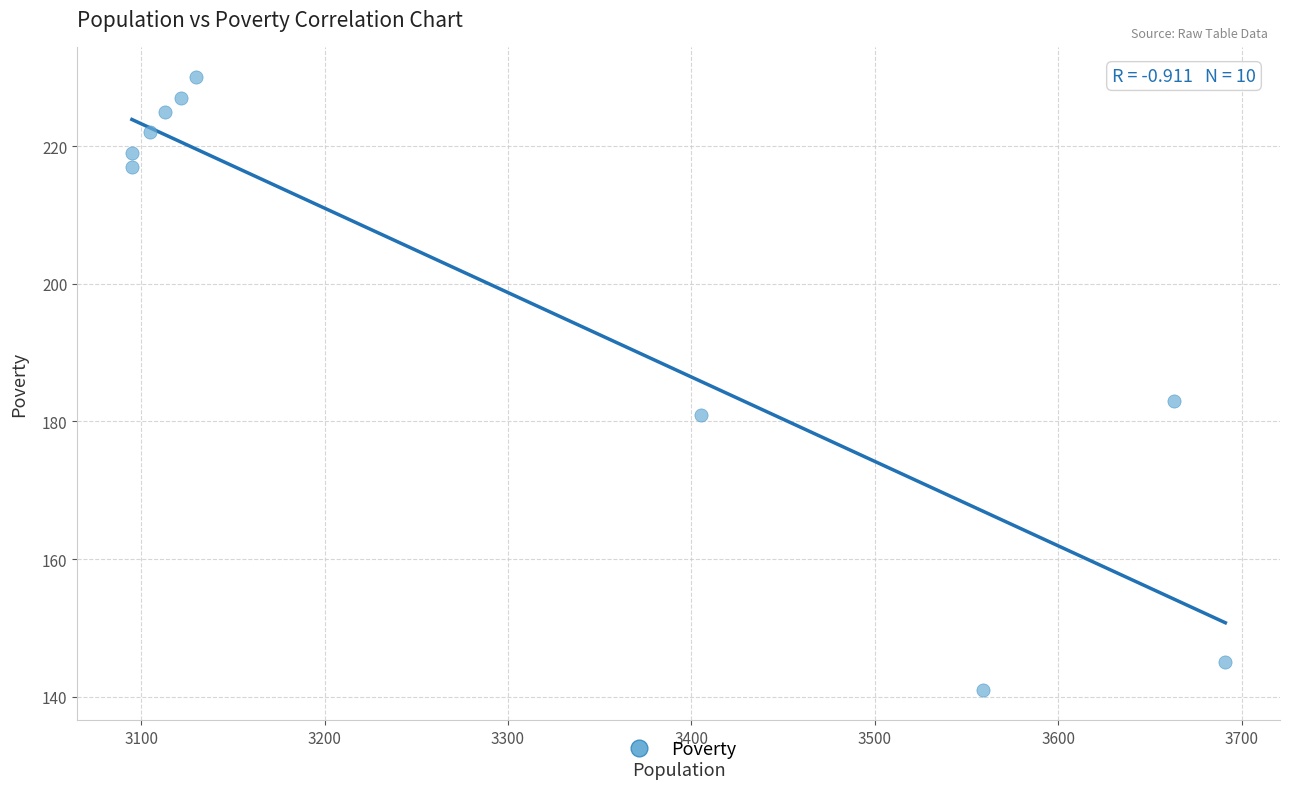

What is the average X value?

3298